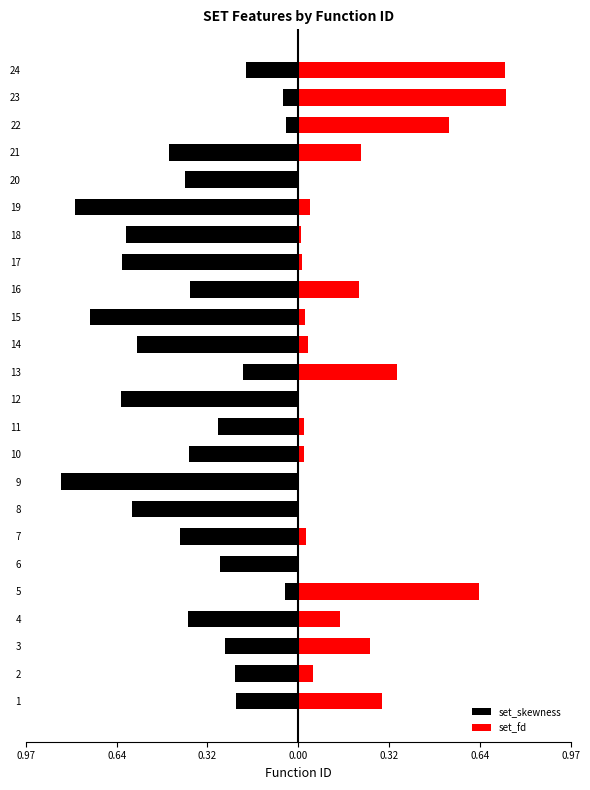

Which has a higher value, 6 or 23?

23